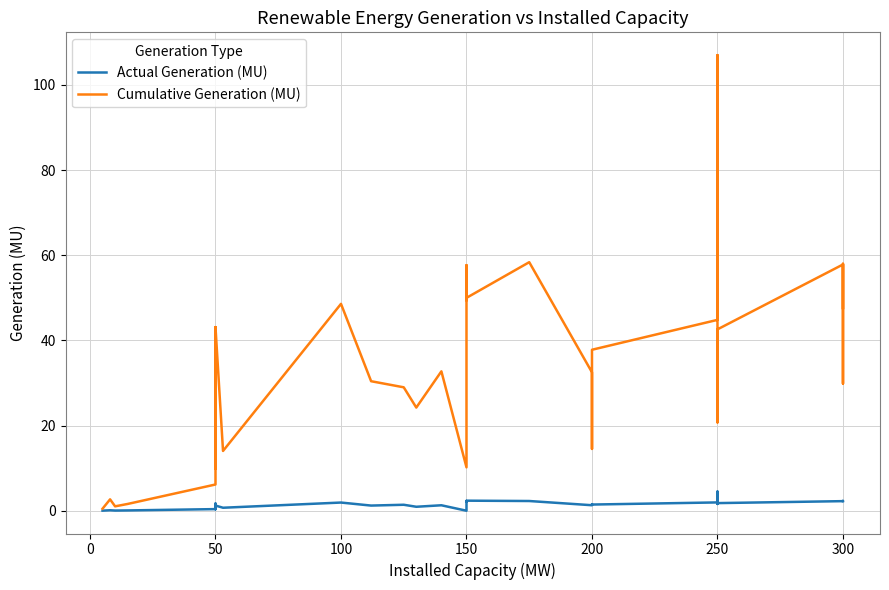

True or false: Actual Generation (MU) has more than 2 points higher than both neighbors.

True